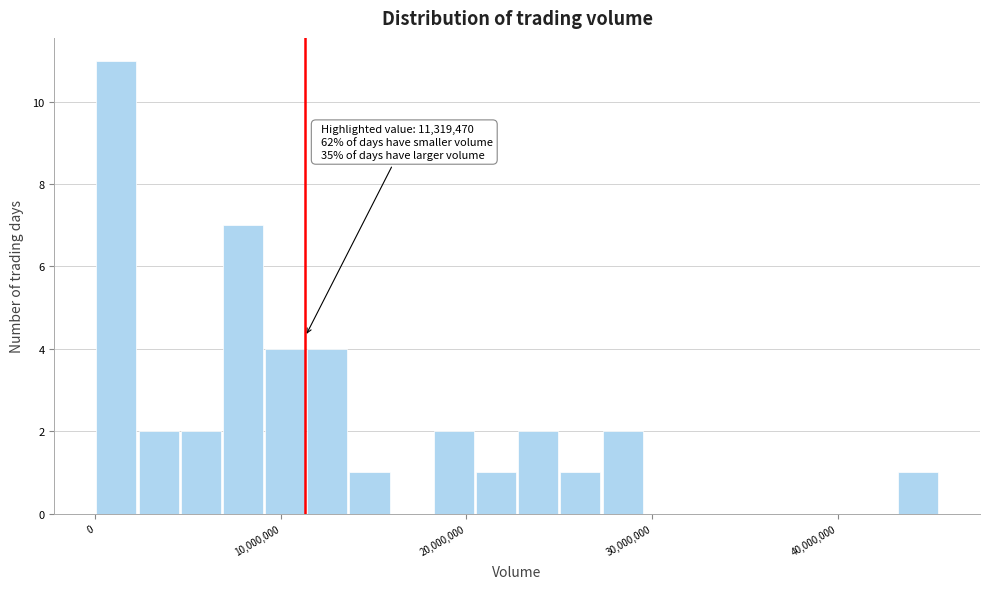

Read against the x-axis, roughly where is the centre of the tallest bar?

1000000